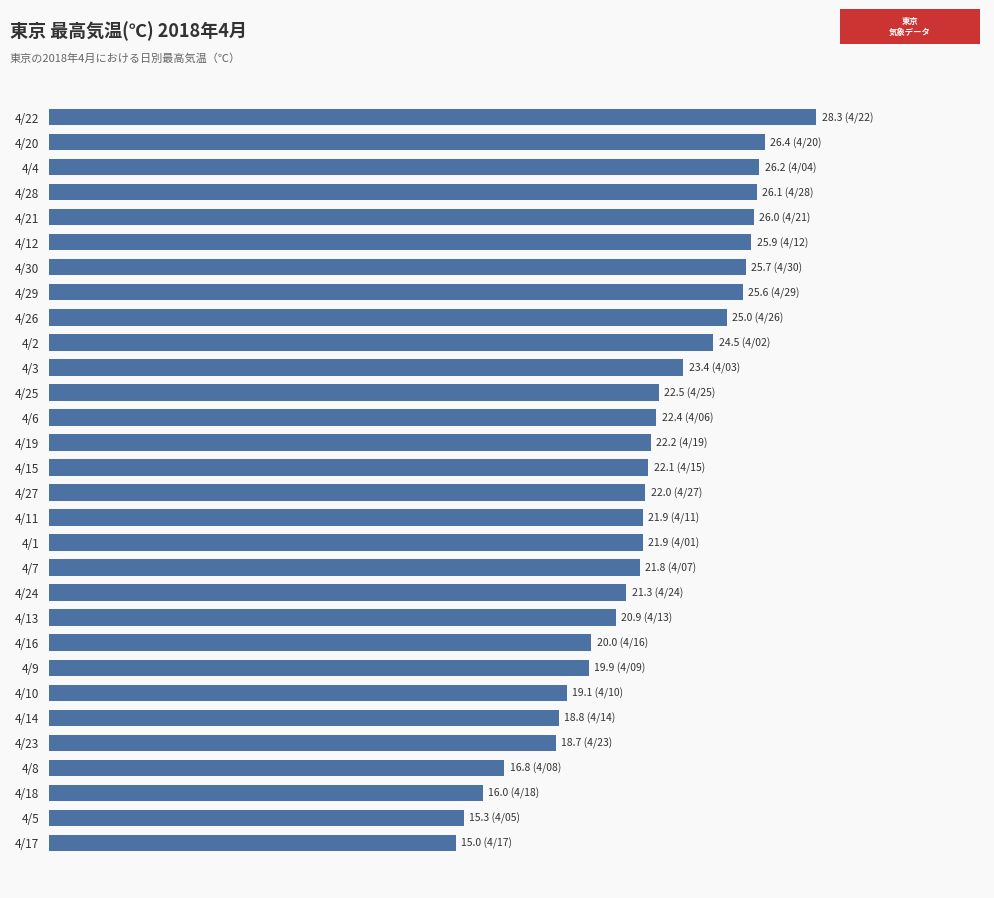

What is the difference between the maximum and second lowest values?

13.0